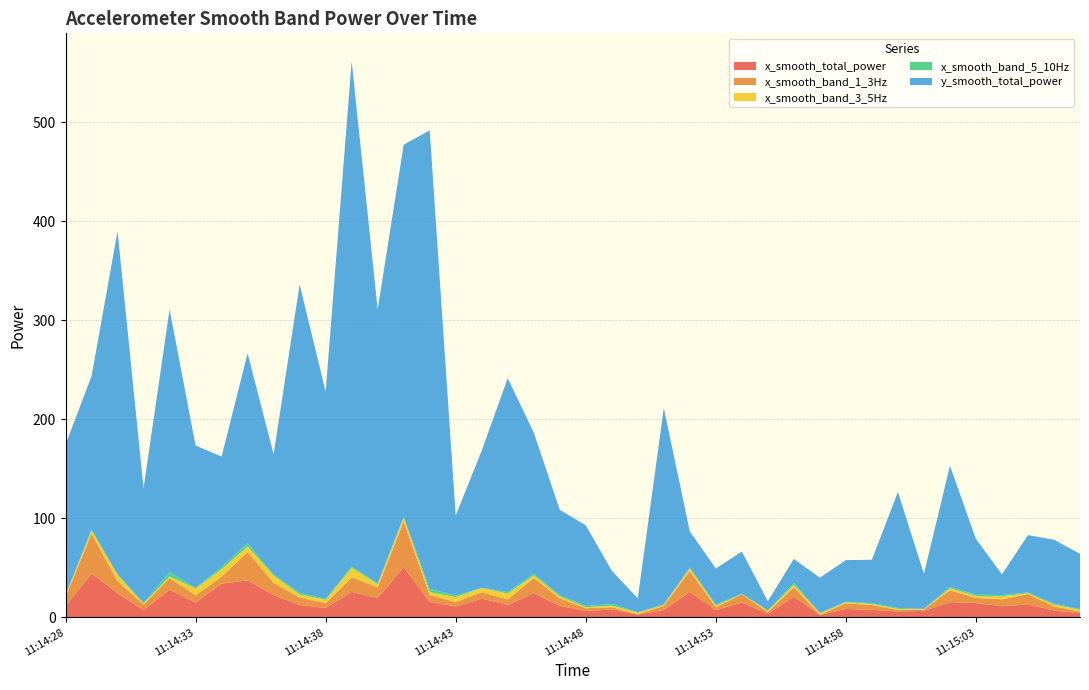

Reading left to right, transcribe all the data shown in this chart.

x_smooth_total_power: 11:14:28=11.3	11:14:29=44.5	11:14:30=24.6	11:14:31=7.5	11:14:32=27.9	11:14:33=15.0	11:14:34=34.1	11:14:35=37.4	11:14:36=22.7	11:14:37=12.5	11:14:38=9.6	11:14:39=25.9	11:14:40=19.6	11:14:41=50.8	11:14:42=15.7	11:14:43=11.0	11:14:44=19.0	11:14:45=12.8	11:14:46=24.3	11:14:47=11.7	11:14:48=6.5	11:14:49=8.0	11:14:50=2.8	11:14:51=7.6	11:14:52=25.6	11:14:53=7.4	11:14:54=15.1	11:14:55=3.7	11:14:56=20.8	11:14:57=2.4	11:14:58=8.6	11:14:59=7.6	11:15:00=6.1	11:15:01=6.6	11:15:02=15.4	11:15:03=14.6	11:15:04=11.3	11:15:05=13.1	11:15:06=7.0	11:15:07=4.3
x_smooth_band_1_3Hz: 11:14:28=9.2	11:14:29=40.3	11:14:30=12.1	11:14:31=5.4	11:14:32=11.8	11:14:33=7.5	11:14:34=7.0	11:14:35=28.6	11:14:36=12.3	11:14:37=7.6	11:14:38=4.8	11:14:39=14.5	11:14:40=10.8	11:14:41=46.1	11:14:42=7.0	11:14:43=4.4	11:14:44=6.5	11:14:45=5.5	11:14:46=15.5	11:14:47=7.8	11:14:48=2.8	11:14:49=2.3	11:14:50=0.5	11:14:51=4.1	11:14:52=21.3	11:14:53=2.9	11:14:54=8.1	11:14:55=1.7	11:14:56=9.7	11:14:57=0.4	11:14:58=5.6	11:14:59=4.9	11:15:00=1.4	11:15:01=1.3	11:15:02=12.0	11:15:03=5.1	11:15:04=7.0	11:15:05=10.4	11:15:06=4.2	11:15:07=1.6
x_smooth_band_3_5Hz: 11:14:28=2.0	11:14:29=3.0	11:14:30=6.0	11:14:31=1.1	11:14:32=1.7	11:14:33=6.8	11:14:34=7.6	11:14:35=5.6	11:14:36=7.3	11:14:37=3.0	11:14:38=3.4	11:14:39=9.7	11:14:40=3.1	11:14:41=4.2	11:14:42=2.9	11:14:43=5.2	11:14:44=4.2	11:14:45=5.9	11:14:46=2.7	11:14:47=1.8	11:14:48=1.0	11:14:49=1.6	11:14:50=1.6	11:14:51=1.0	11:14:52=2.6	11:14:53=1.6	11:14:54=0.1	11:14:55=1.4	11:14:56=2.4	11:14:57=1.5	11:14:58=1.1	11:14:59=1.1	11:15:00=1.1	11:15:01=0.5	11:15:02=2.2	11:15:03=1.8	11:15:04=3.0	11:15:05=1.0	11:15:06=1.7	11:15:07=1.9
x_smooth_band_5_10Hz: 11:14:28=0.1	11:14:29=1.2	11:14:30=0.8	11:14:31=1.0	11:14:32=4.3	11:14:33=0.7	11:14:34=2.1	11:14:35=3.3	11:14:36=0.9	11:14:37=1.9	11:14:38=0.8	11:14:39=1.6	11:14:40=1.0	11:14:41=0.6	11:14:42=3.4	11:14:43=1.4	11:14:44=0.3	11:14:45=1.4	11:14:46=1.7	11:14:47=1.4	11:14:48=1.2	11:14:49=1.8	11:14:50=0.2	11:14:51=0.6	11:14:52=1.0	11:14:53=1.1	11:14:54=0.8	11:14:55=0.2	11:14:56=2.0	11:14:57=0.4	11:14:58=0.6	11:14:59=0.8	11:15:00=1.0	11:15:01=0.4	11:15:02=1.2	11:15:03=1.5	11:15:04=1.3	11:15:05=0.8	11:15:06=1.0	11:15:07=0.7
y_smooth_total_power: 11:14:28=151.9	11:14:29=154.6	11:14:30=346.3	11:14:31=115.5	11:14:32=265.5	11:14:33=143.6	11:14:34=111.7	11:14:35=191.8	11:14:36=121.5	11:14:37=311.2	11:14:38=209.3	11:14:39=509.9	11:14:40=276.5	11:14:41=375.7	11:14:42=462.9	11:14:43=80.9	11:14:44=138.5	11:14:45=216.0	11:14:46=142.5	11:14:47=86.0	11:14:48=81.4	11:14:49=33.4	11:14:50=14.2	11:14:51=198.1	11:14:52=36.3	11:14:53=36.5	11:14:54=42.4	11:14:55=9.3	11:14:56=24.1	11:14:57=35.5	11:14:58=42.0	11:14:59=43.8	11:15:00=117.0	11:15:01=35.3	11:15:02=122.4	11:15:03=56.2	11:15:04=20.9	11:15:05=57.8	11:15:06=64.5	11:15:07=55.8